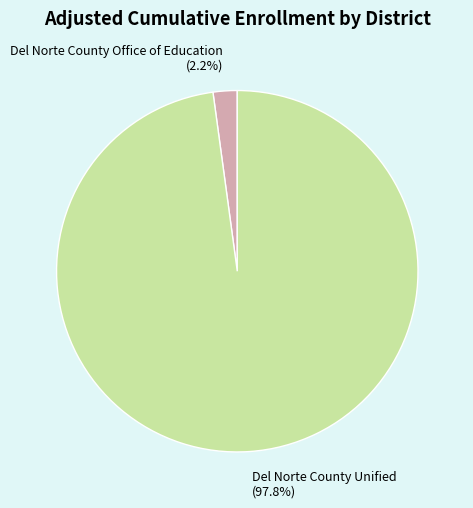

To the nearest percent, what portion does Del Norte County Unified represent?

98%